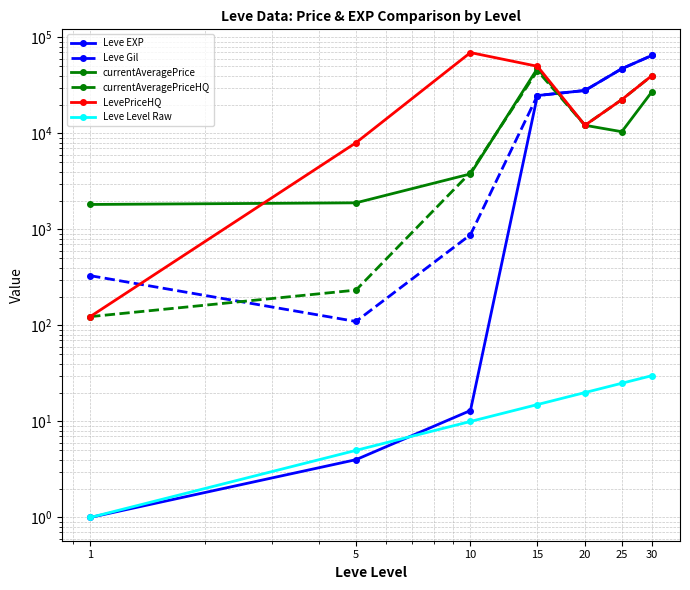

What is the difference between the maximum and minimum values in the Leve Gil series?

64800.0